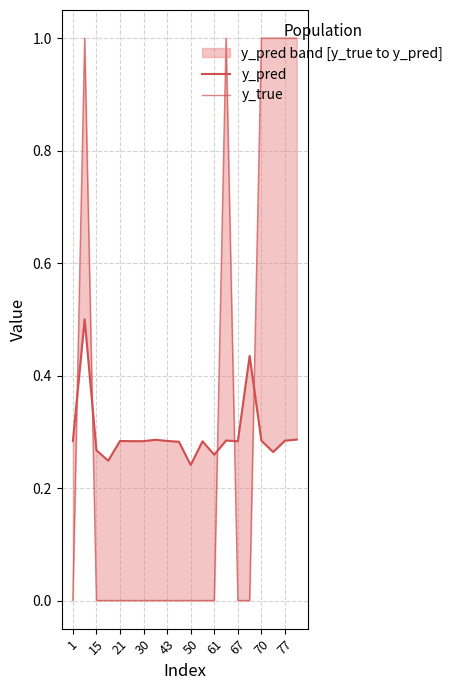

Which category has the lowest value across all series?

1